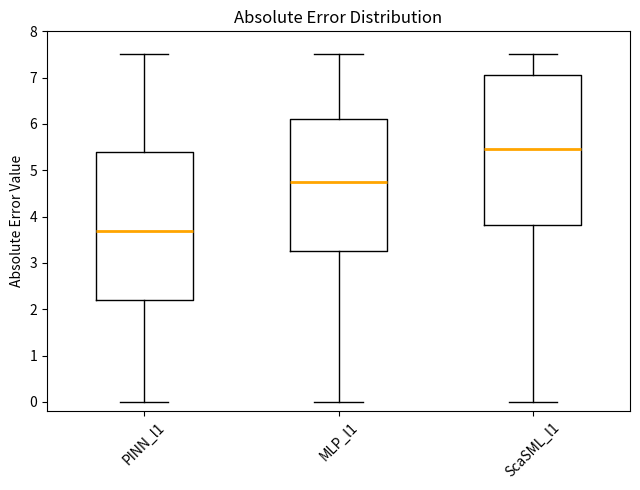

Which box has the lowest median line?

PINN_l1